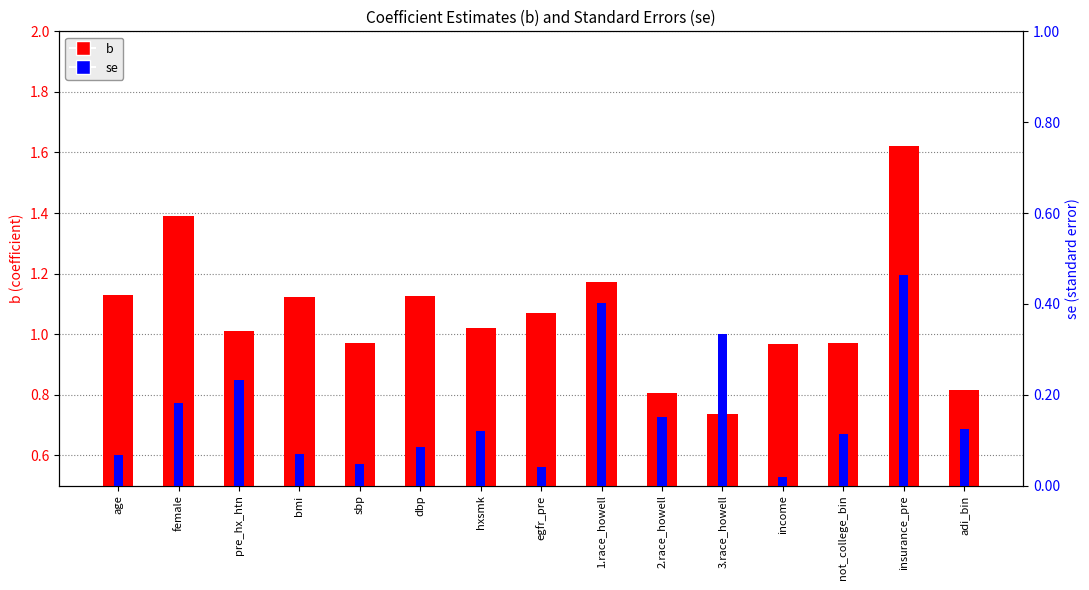

List the labels in order of b value, smallest first.

3.race_howell, 2.race_howell, adi_bin, income, not_college_bin, sbp, pre_hx_htn, hxsmk, egfr_pre, bmi, dbp, age, 1.race_howell, female, insurance_pre